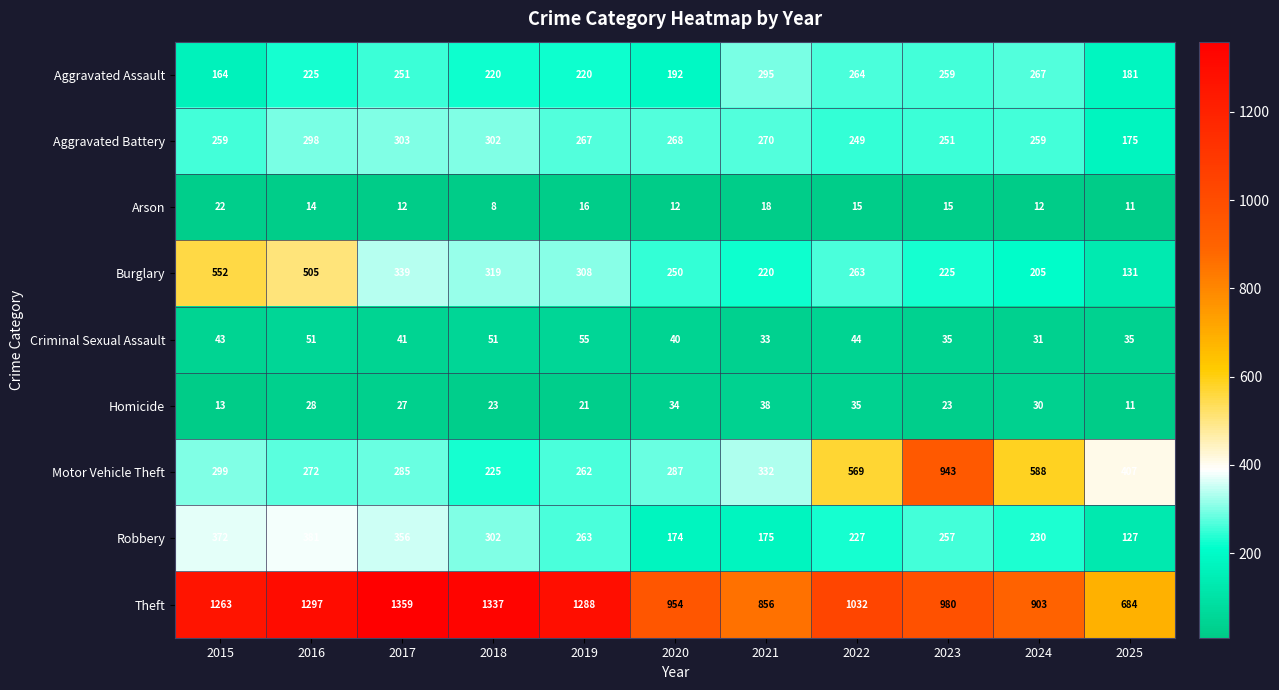

Rank the series at 2024 from lowest to highest value.

Arson, Homicide, Criminal Sexual Assault, Burglary, Robbery, Aggravated Battery, Aggravated Assault, Motor Vehicle Theft, Theft